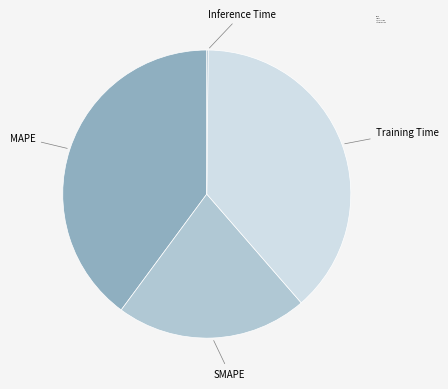

Does Training Time represent more than half of the total?

No